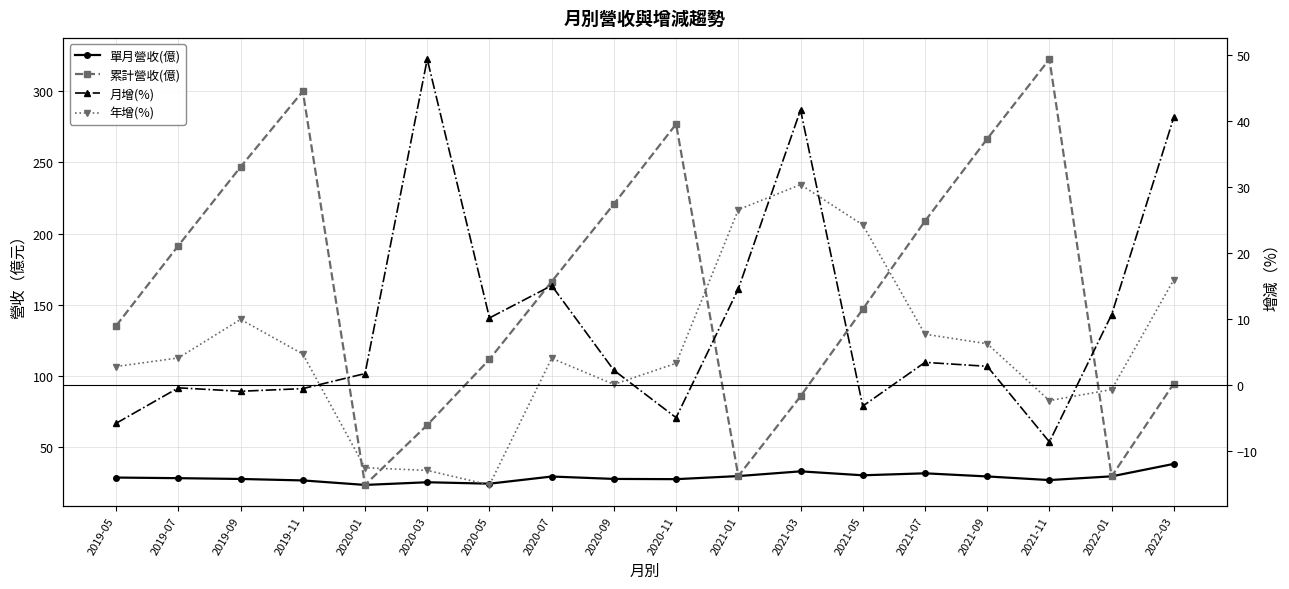

What is the sum of all 年增(%) values?

97.1